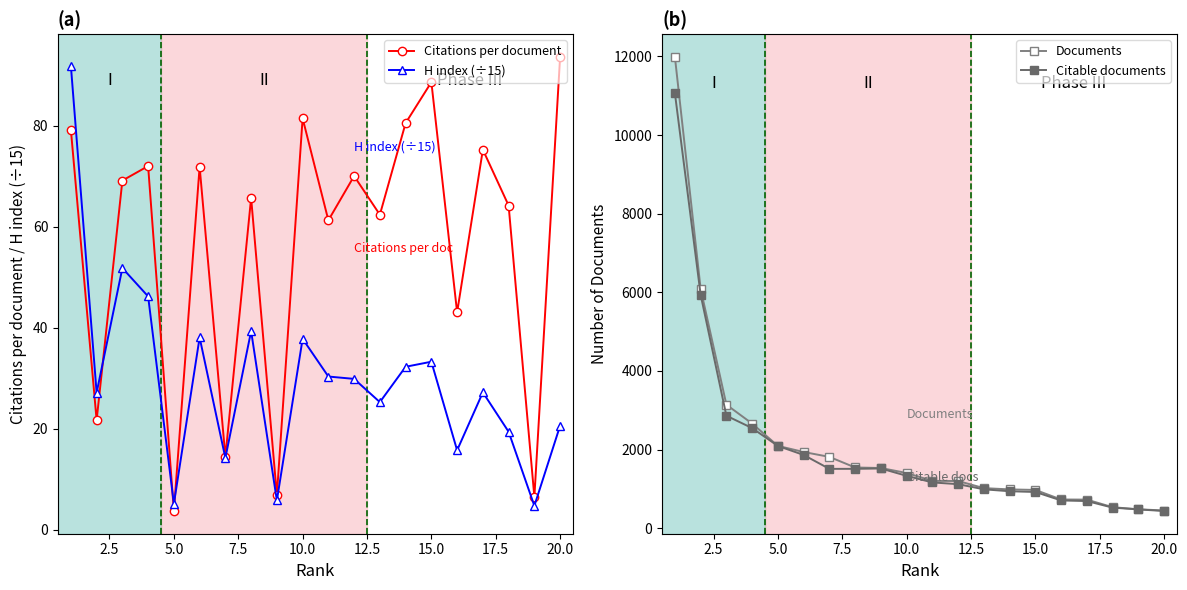

How many lines are shown in the chart?

4